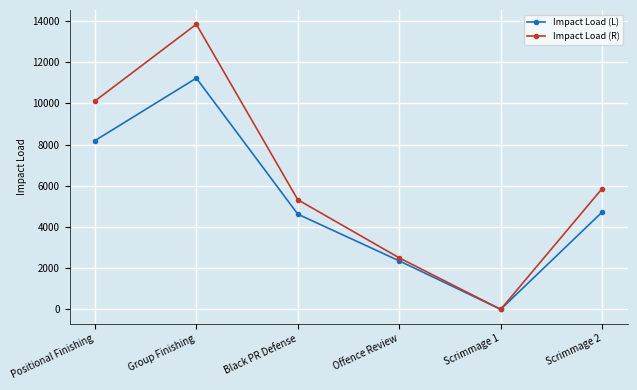

The Impact Load (R) series shows 5322.5 at Black PR Defense. True or false?

True